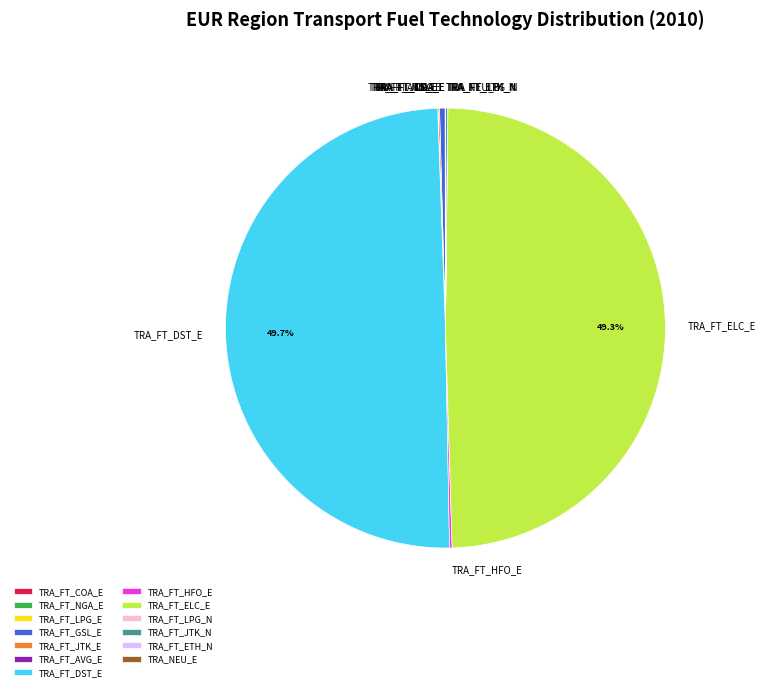

Which category has the smallest portion of the pie?

TRA_FT_COA_E